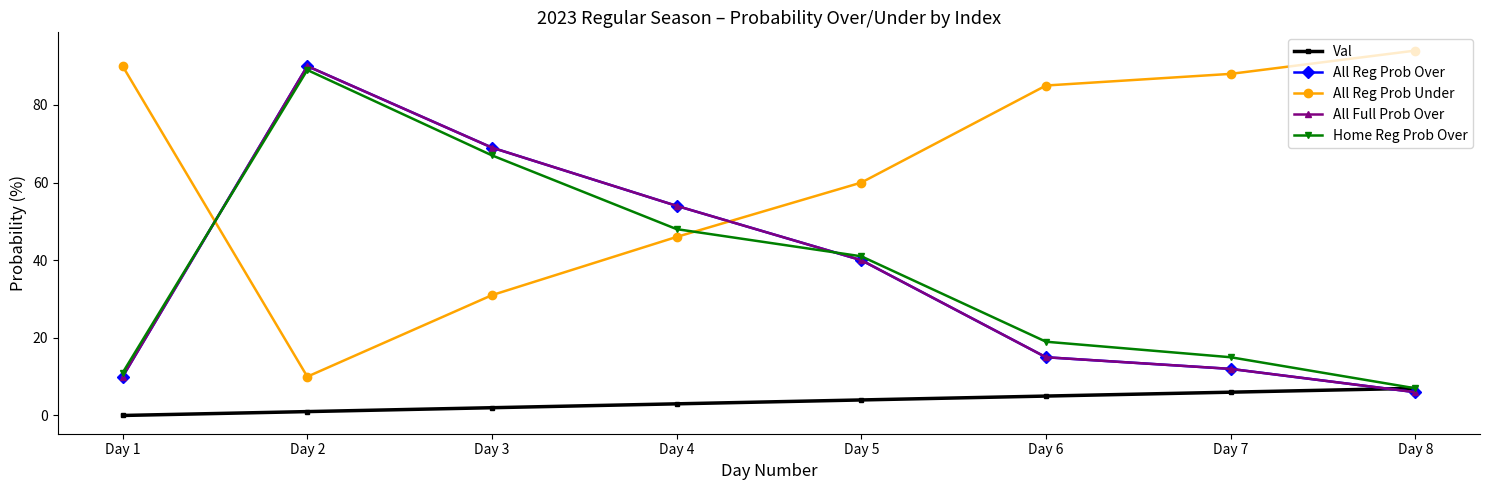

At which label is All Reg Prob Under closest to 52?

Day 4